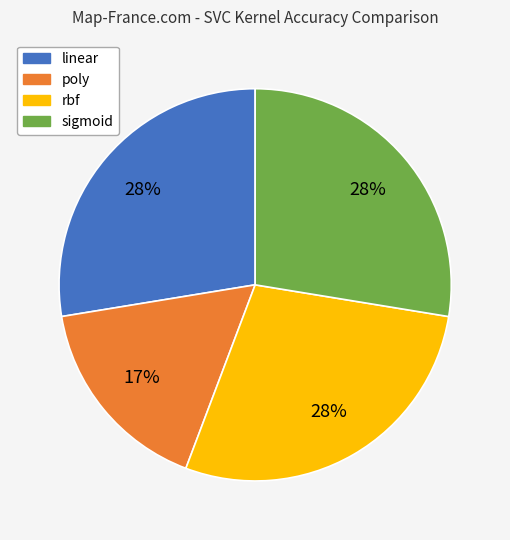

Is it true that sigmoid is 16% of the pie?

False